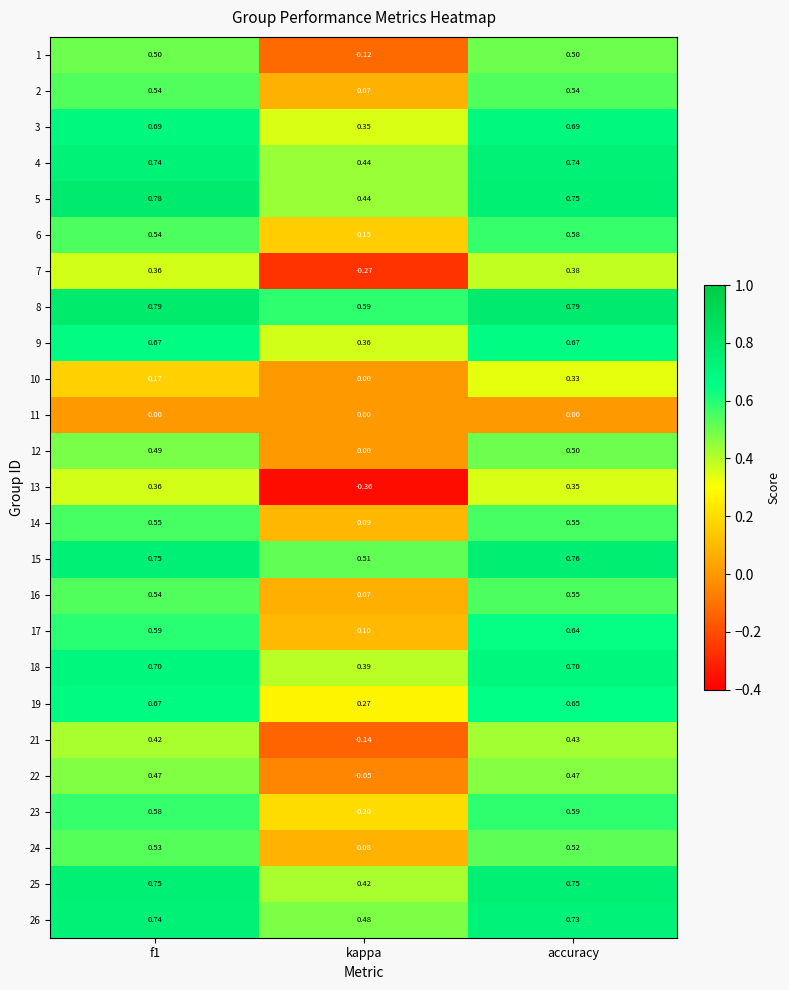

Where is 1 nearest to the value 0?

kappa